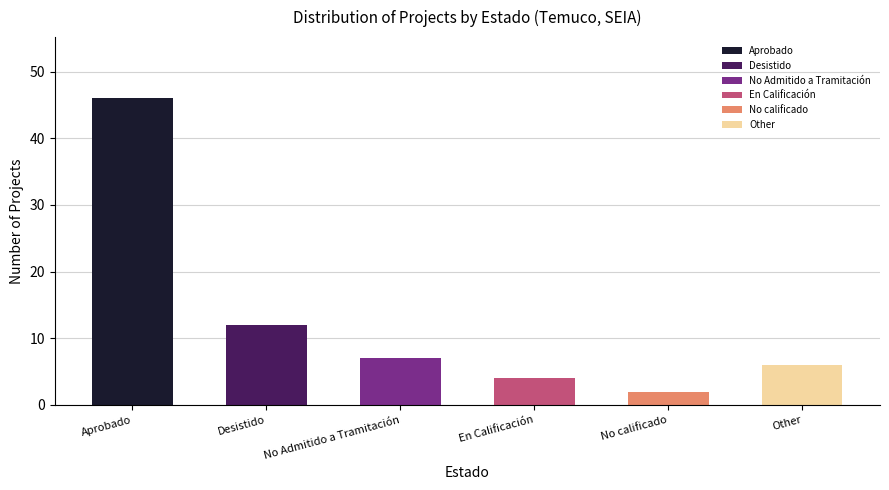

True or false: the data shows 20 at Desistido.

False